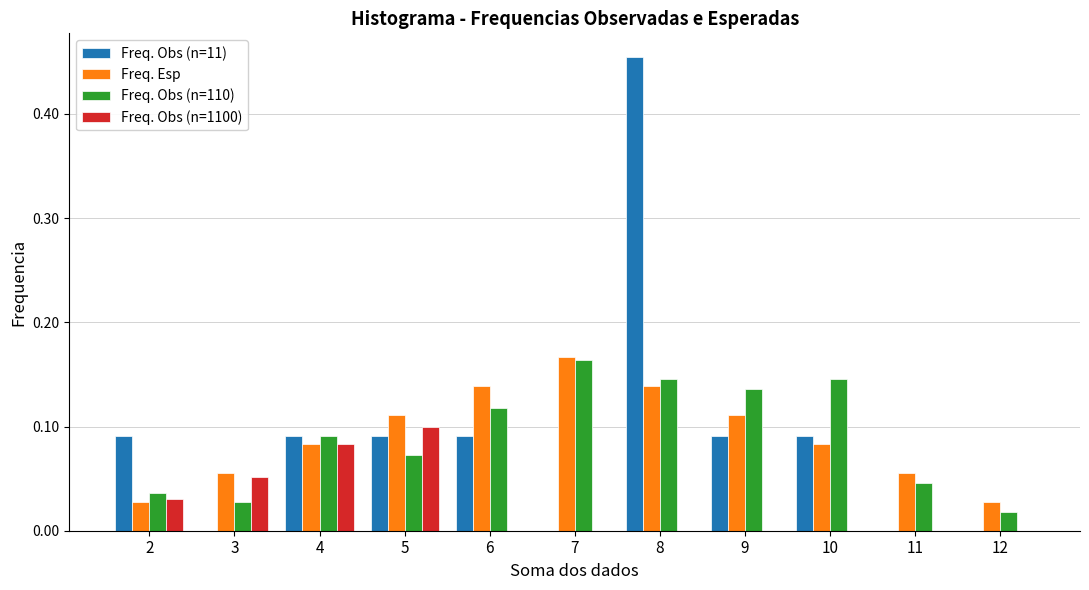

How many categories are shown in the chart?

11